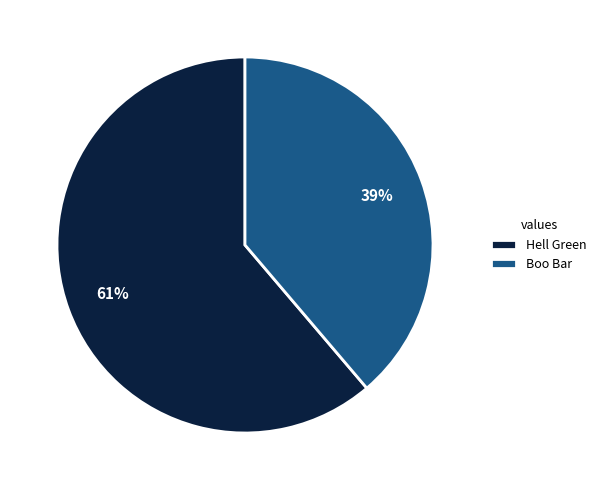

To the nearest percent, what is the combined percentage of Hell Green and Boo Bar?

100%